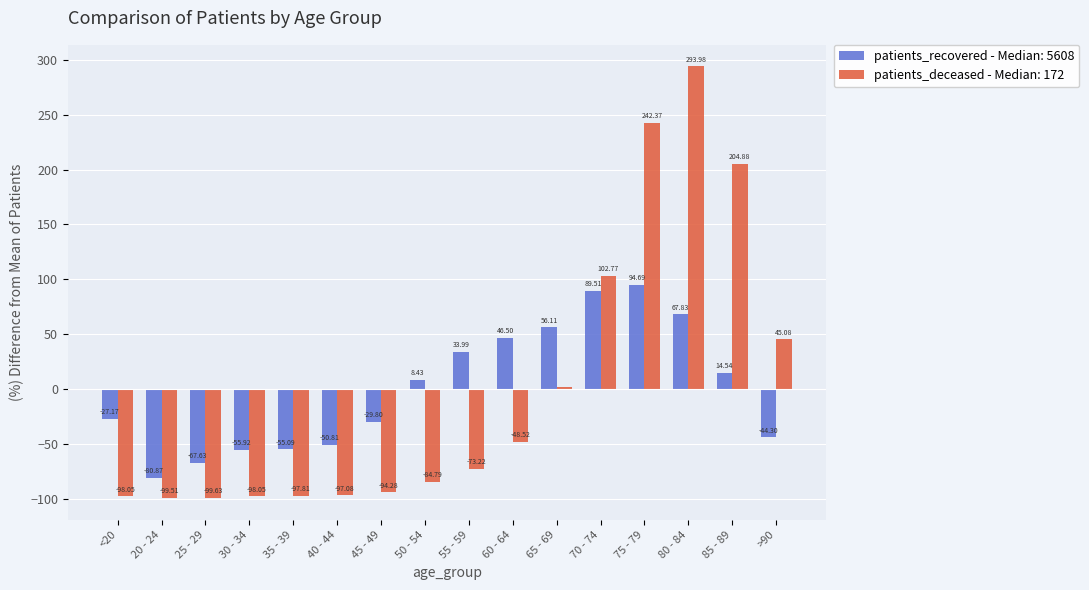

What is the spread (max minus min) of values at 75 - 79?

147.7